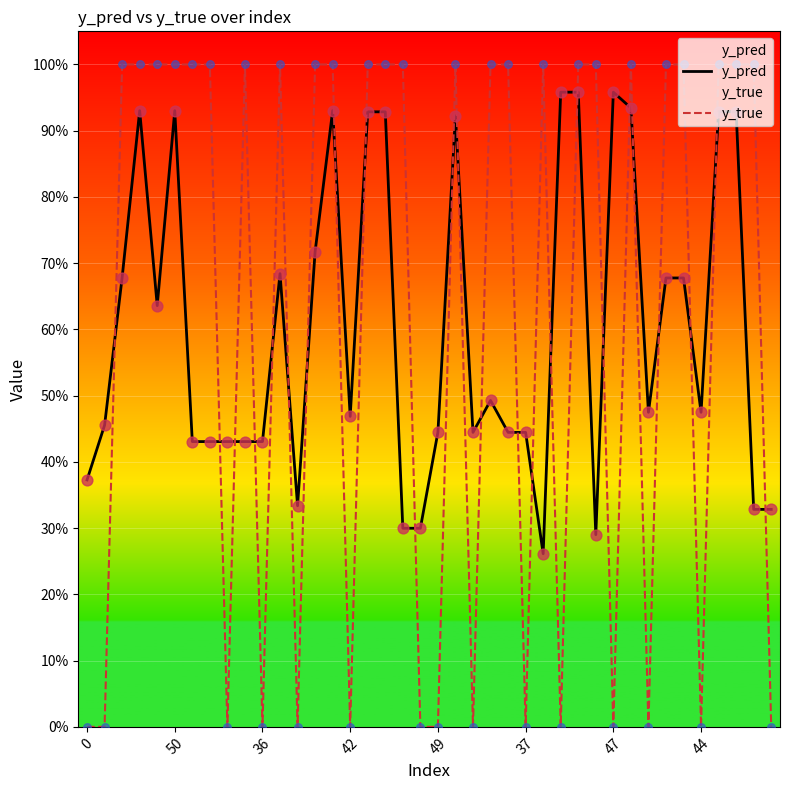

What are all the series names shown in the legend?

y_pred, y_true